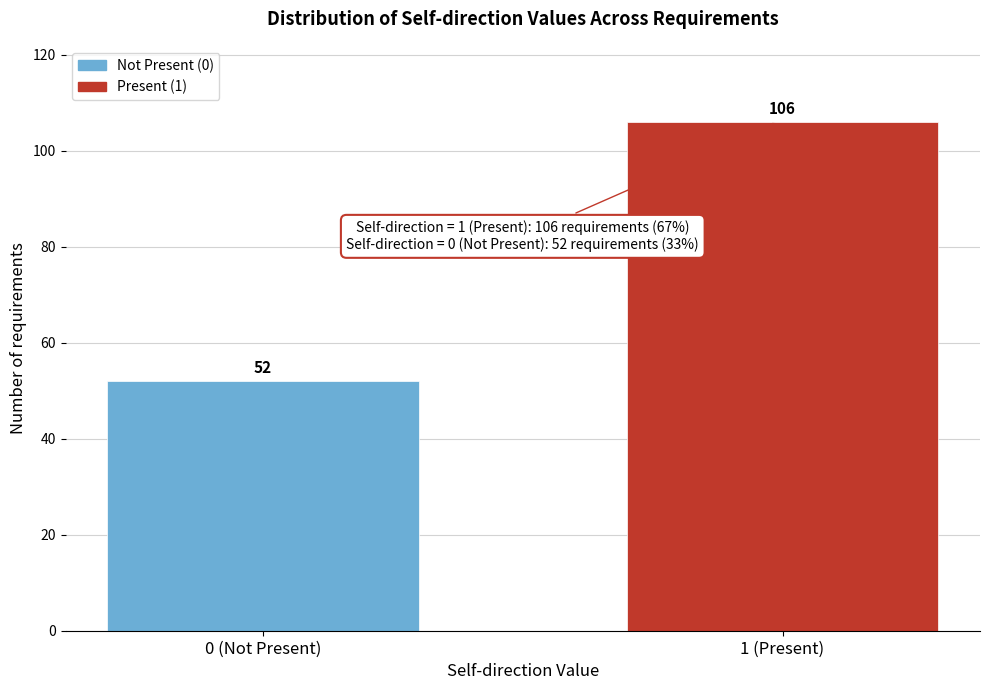

Reading left to right, extract all data points from this chart.

52	106